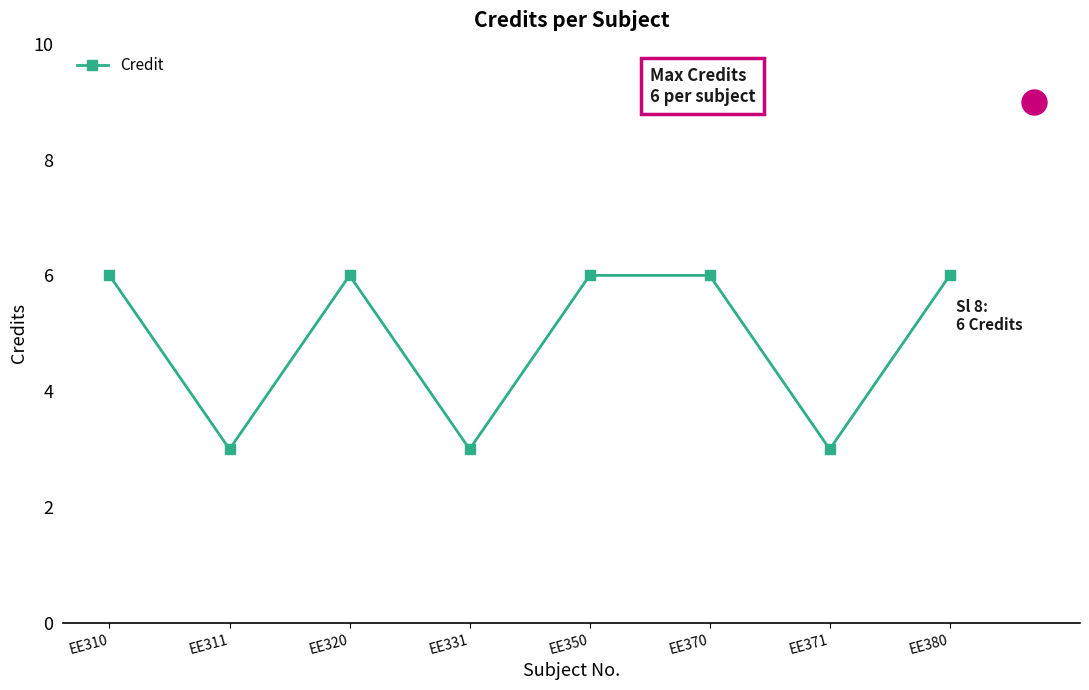

What is the ratio of the value at EE371 to the value at EE310?

0.5